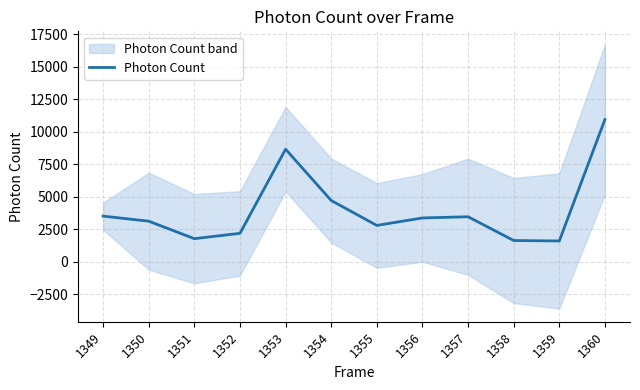

True or false: the data shows 617.5 at 1351.

False